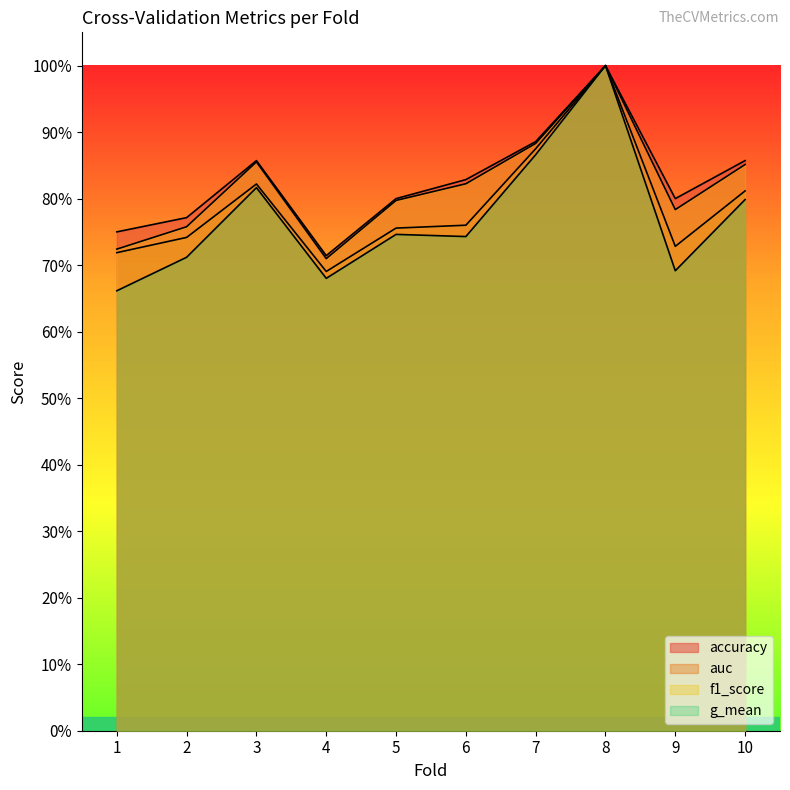

In accuracy, how many points are higher than both neighbors (excluding endpoints)?

2